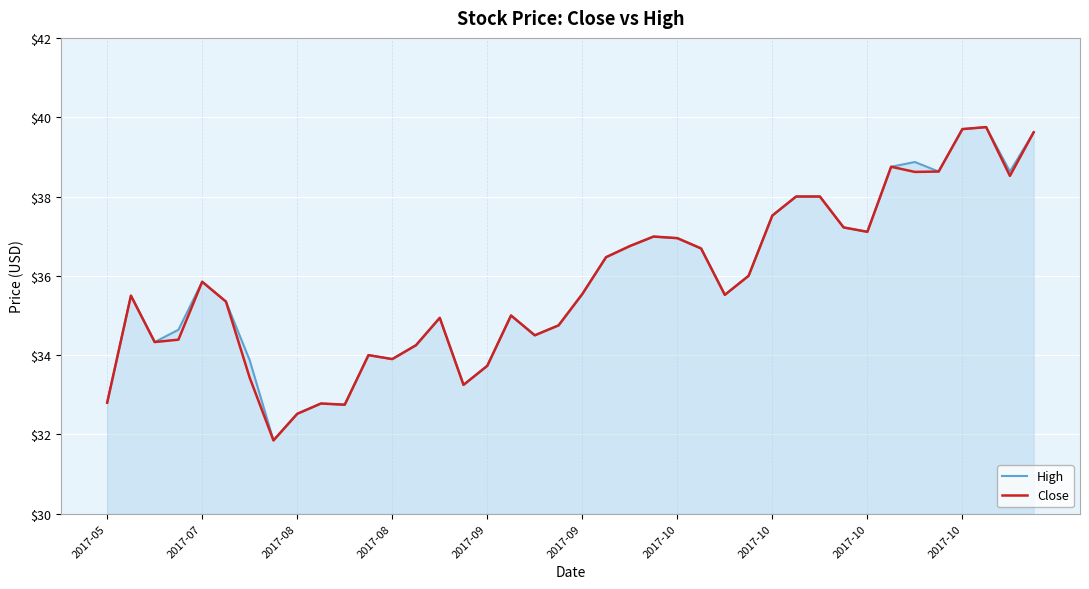

How many categories are shown in the chart?

40